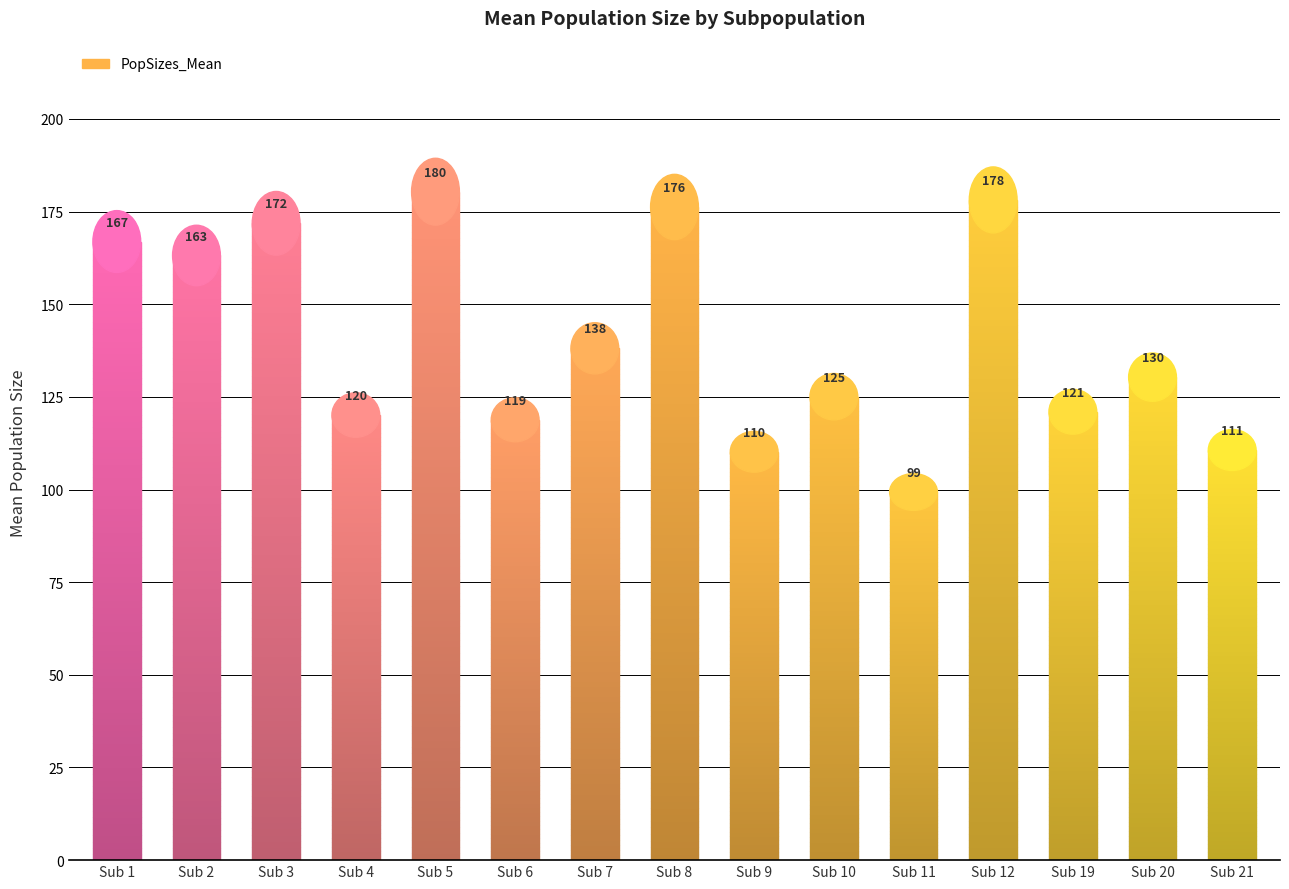

True or false: the data shows 23.1 at 21.

False